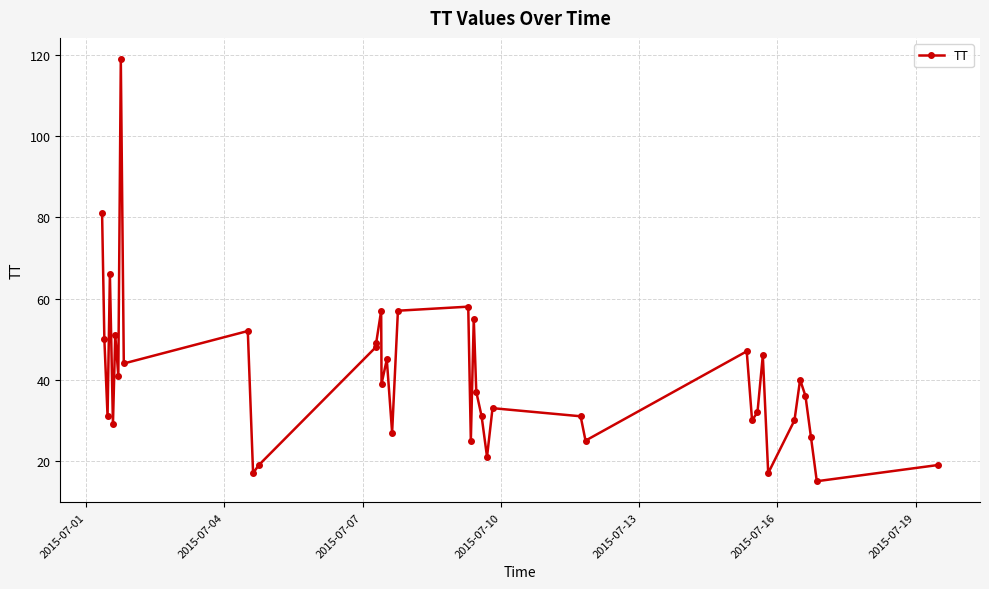

What is the average value?

40